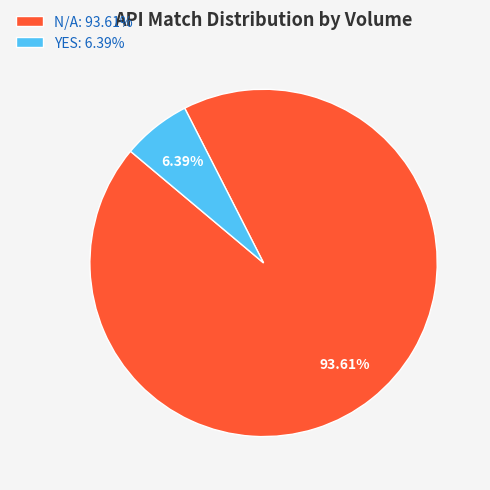

Rank the categories by value from lowest to highest.

YES: 6.39%, N/A: 93.61%